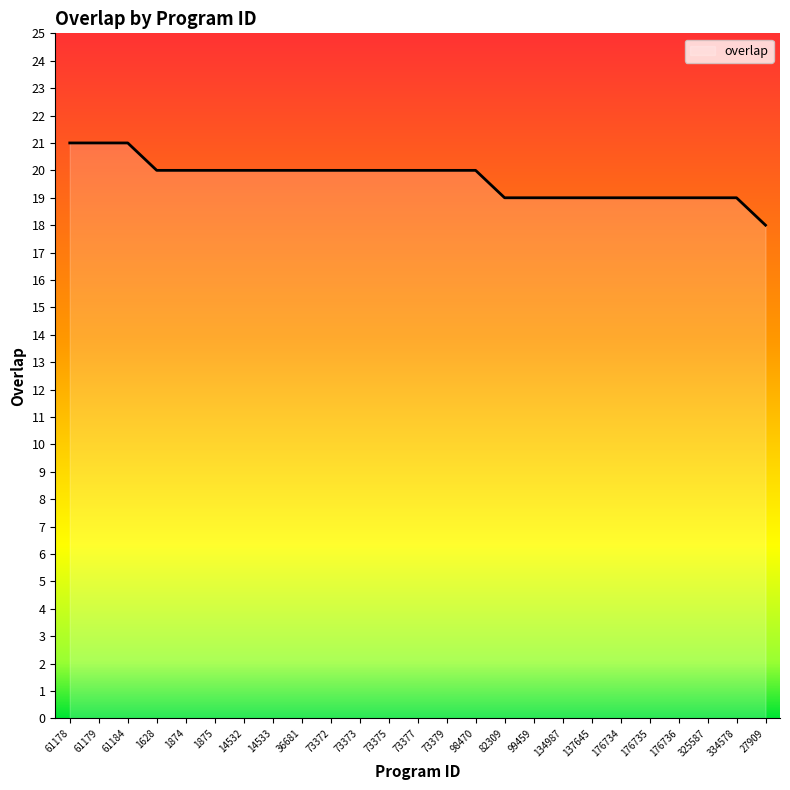

What is the sum of all values?

492